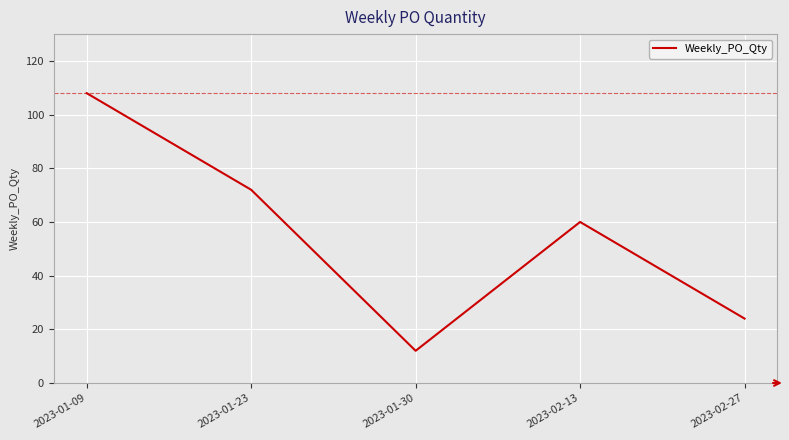

The chart shows a value of 72 at 2023-01-23. True or false?

True